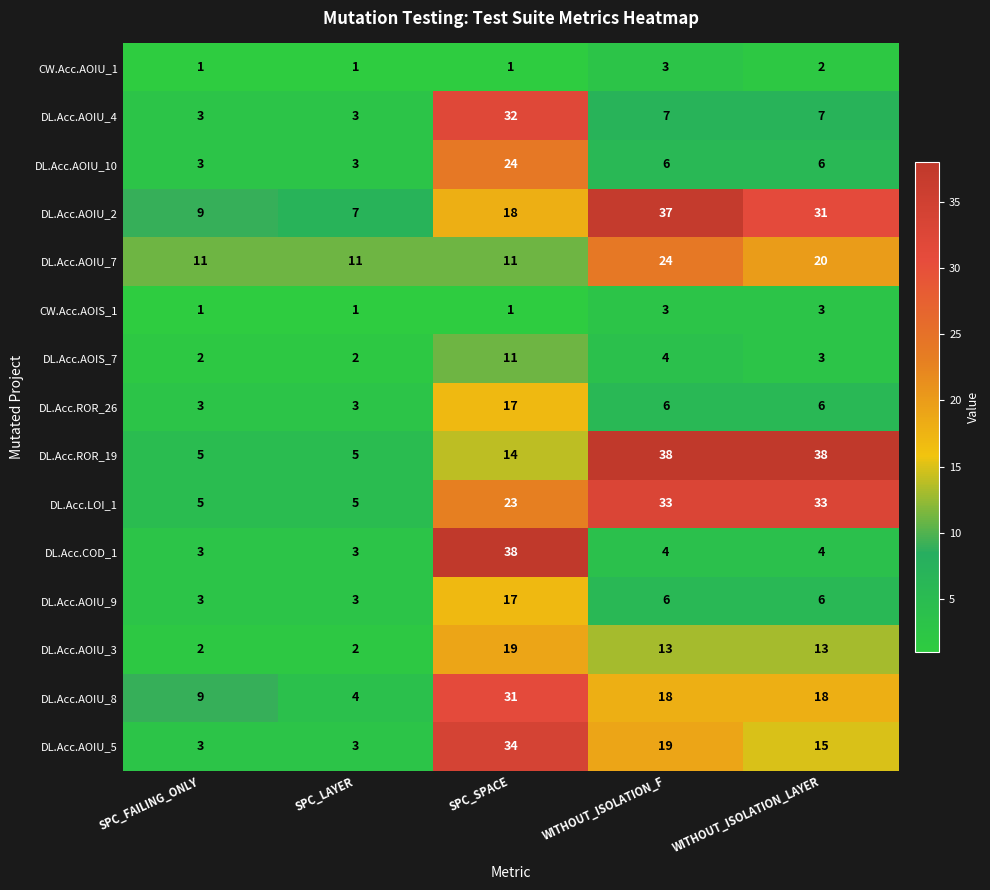

Read the DL.Acc.AOIU_4 value at WITHOUT_ISOLATION_LAYER, to the nearest 5.

5